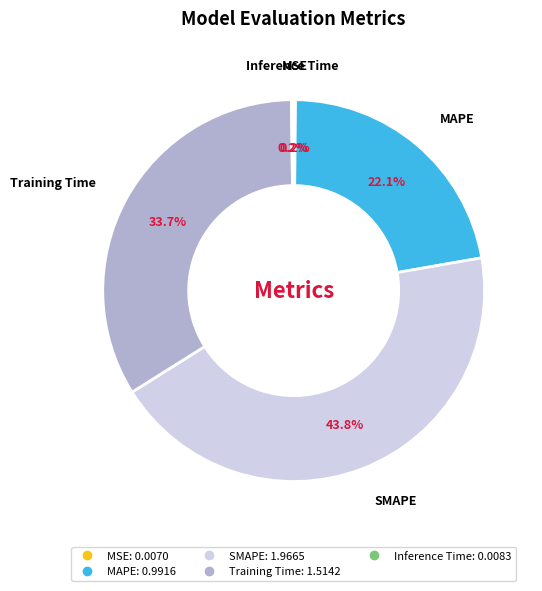

Which slice is the largest?

SMAPE